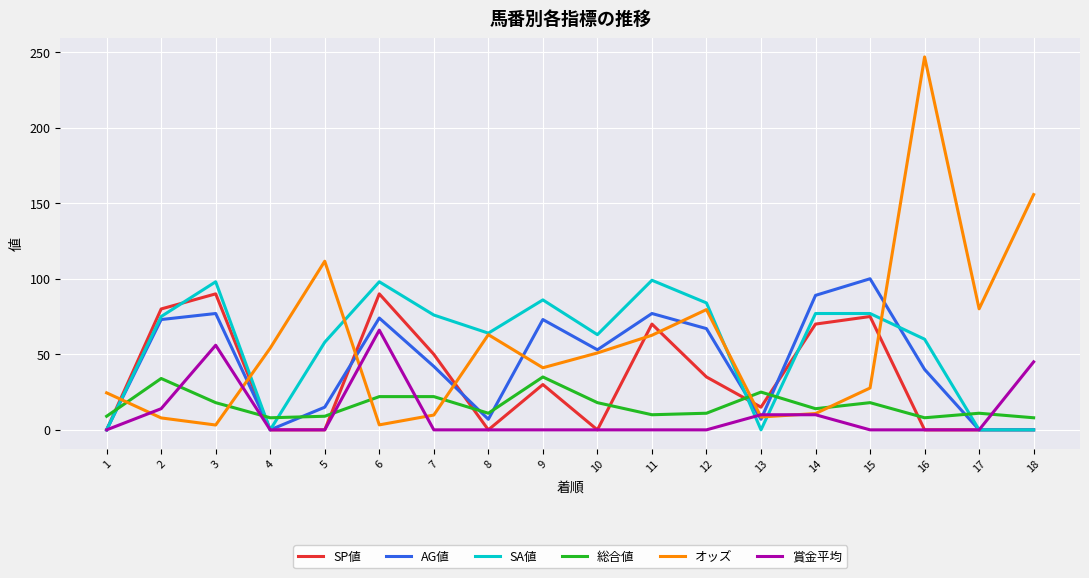

True or false: オッズ has a value of 24.5 at 1.

True